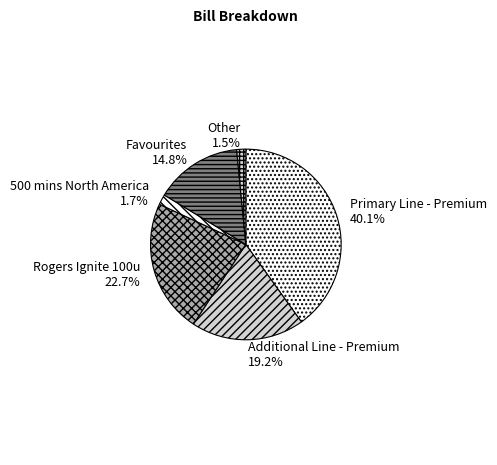

Is Favourites the majority of the pie?

No